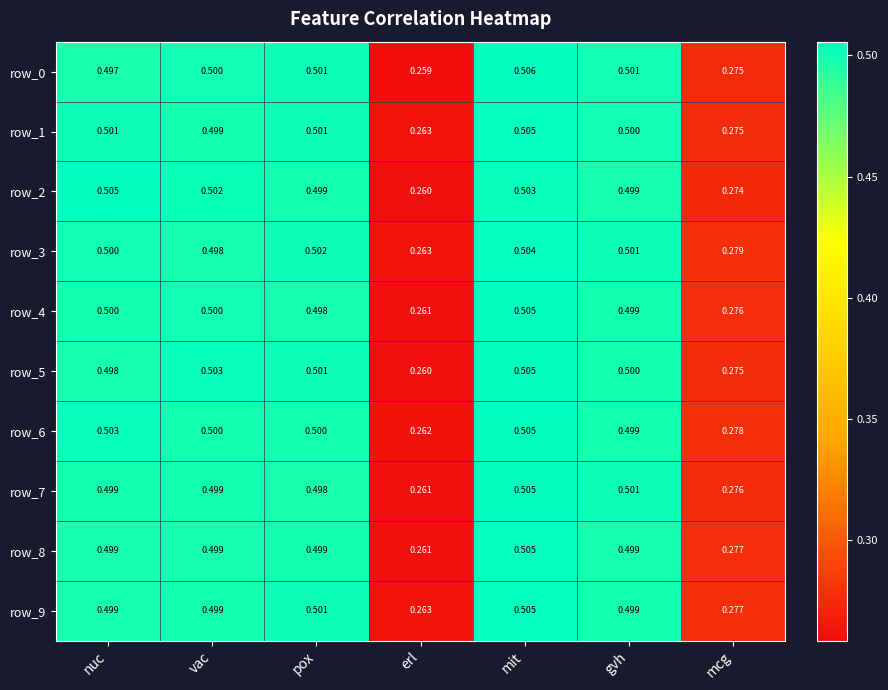

What is the difference between the second highest and minimum values in the row_1 series?

0.2